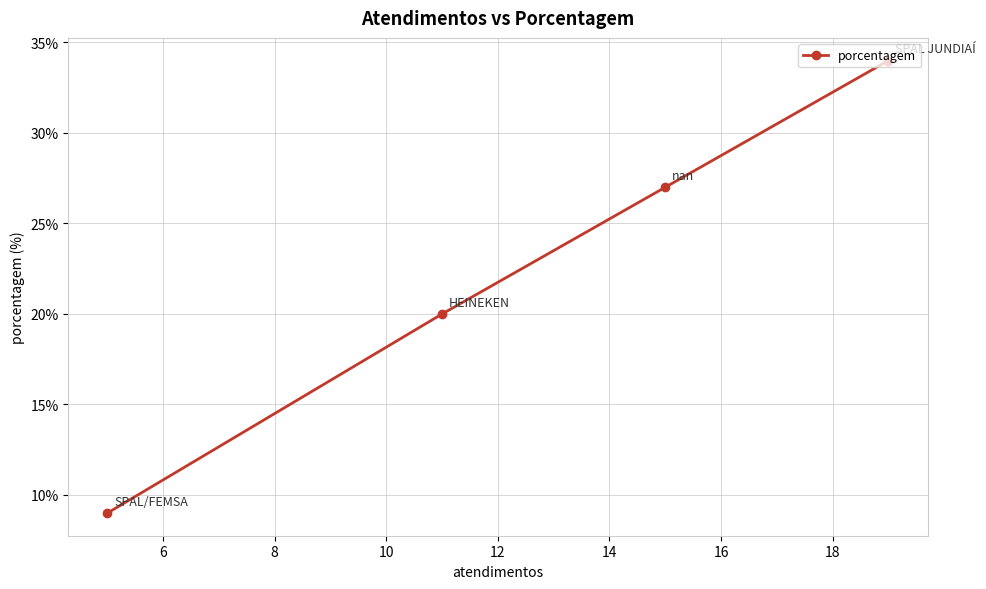

What is the minimum value shown in the chart?

9